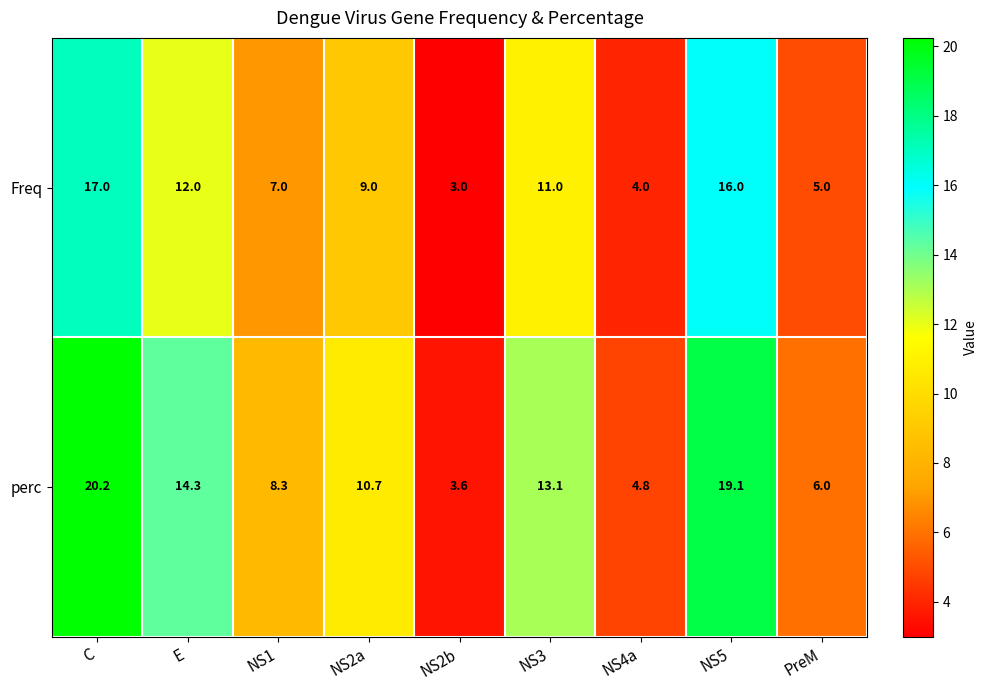

What is the difference between the maximum and minimum values in the perc series?

16.6